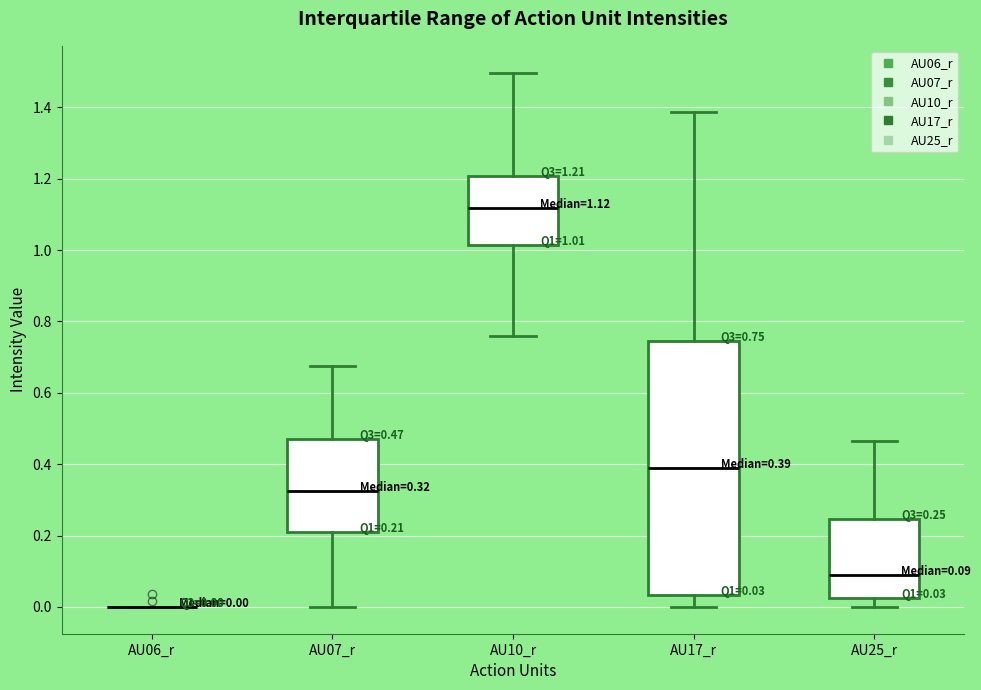

Comparing the boxes themselves (not the whiskers), which one is the tallest?

AU17_r